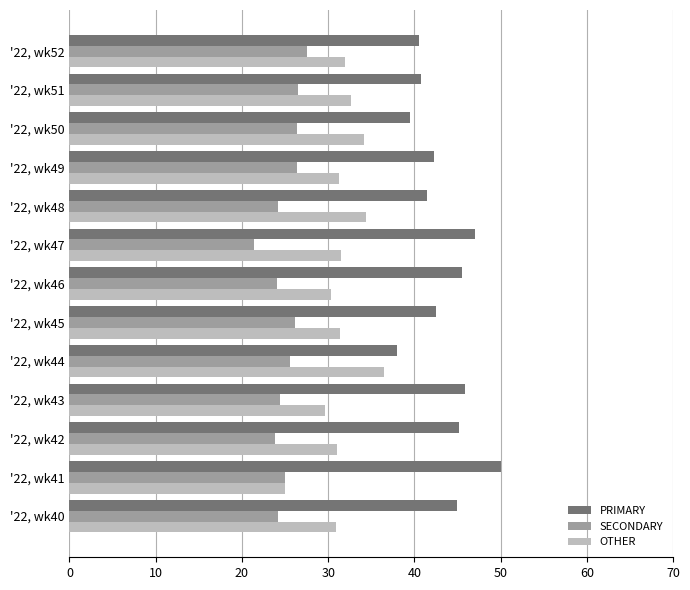

Rank the categories by PRIMARY value from highest to lowest.

'22, wk41, '22, wk47, '22, wk43, '22, wk46, '22, wk42, '22, wk40, '22, wk45, '22, wk49, '22, wk48, '22, wk51, '22, wk52, '22, wk50, '22, wk44